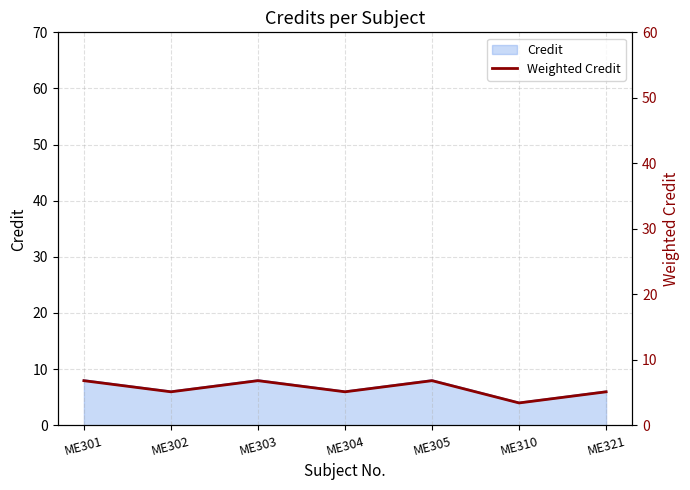

List the labels in order of value, largest first.

ME301, ME303, ME305, ME302, ME304, ME321, ME310